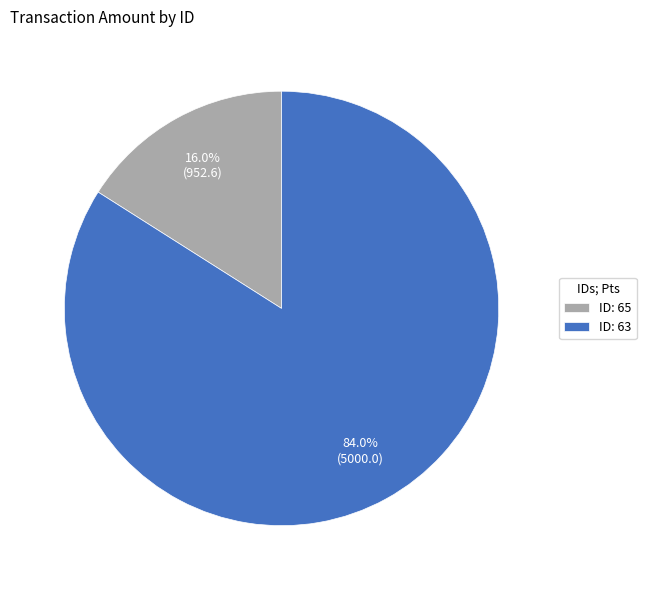

Count the number of slices in the pie.

2